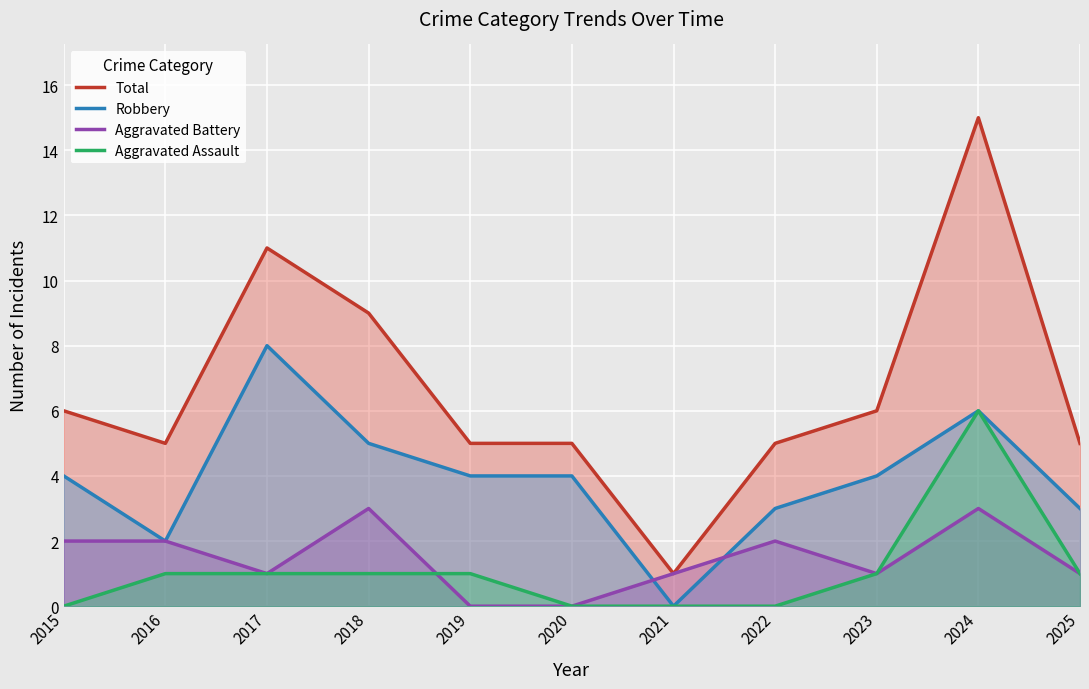

Which category has the highest value across all series?

2024